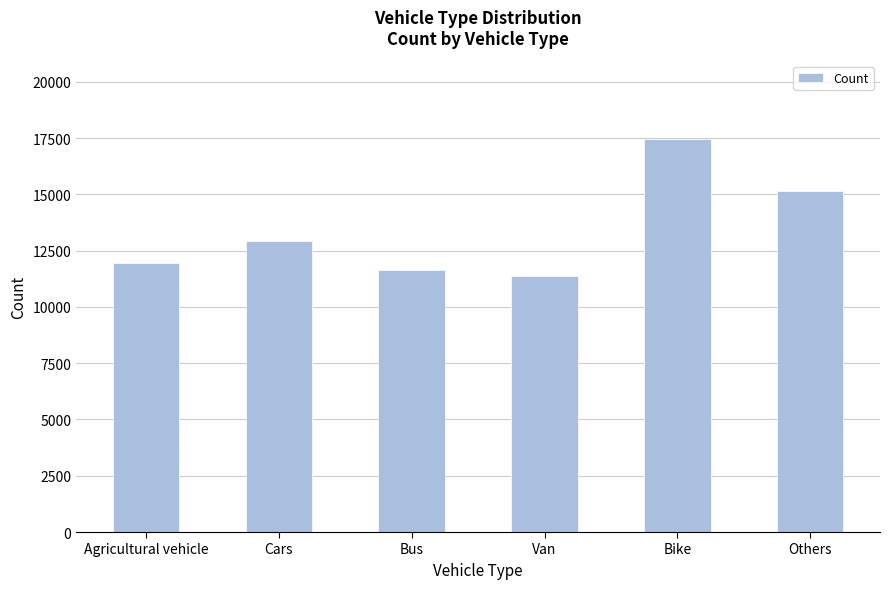

What is the difference between the maximum and second lowest values?

5820